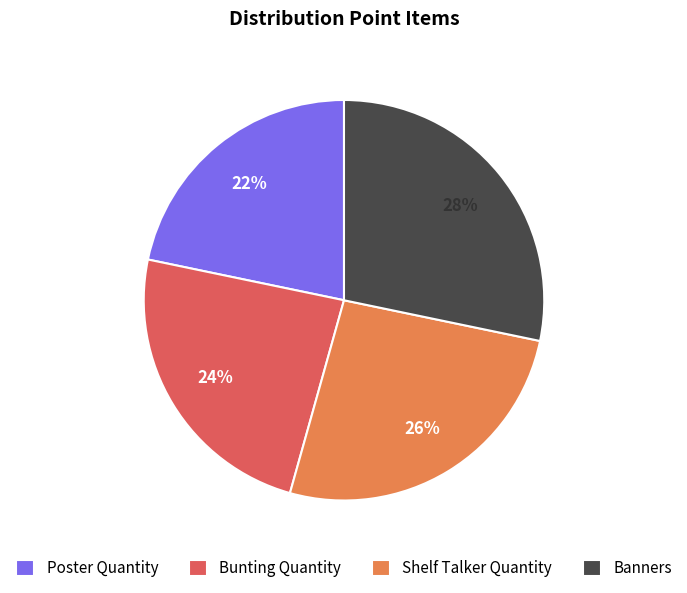

Which category has the smallest portion of the pie?

Poster Quantity